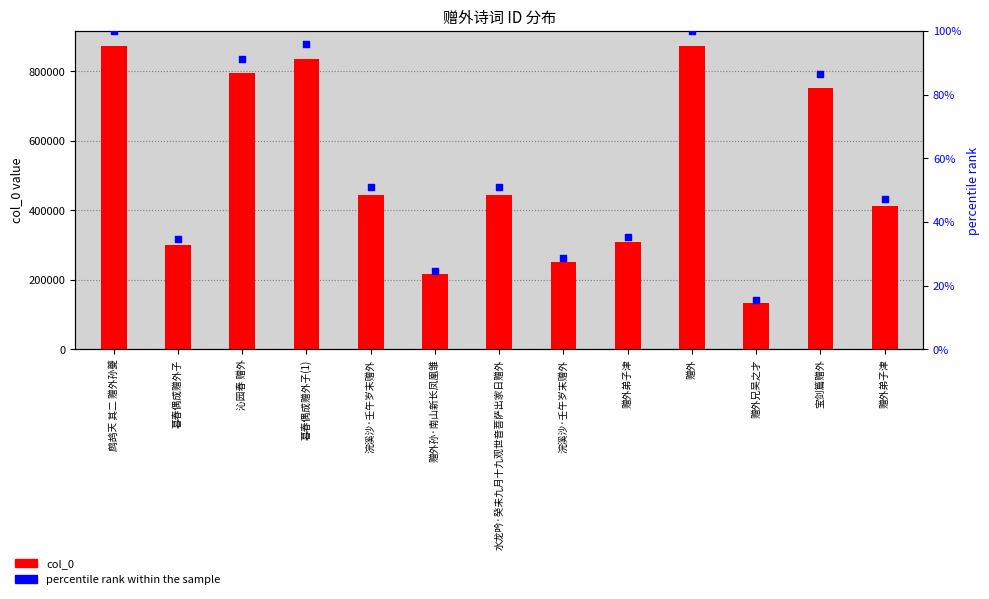

Which series contains the lowest Y value?

percentile rank within the sample